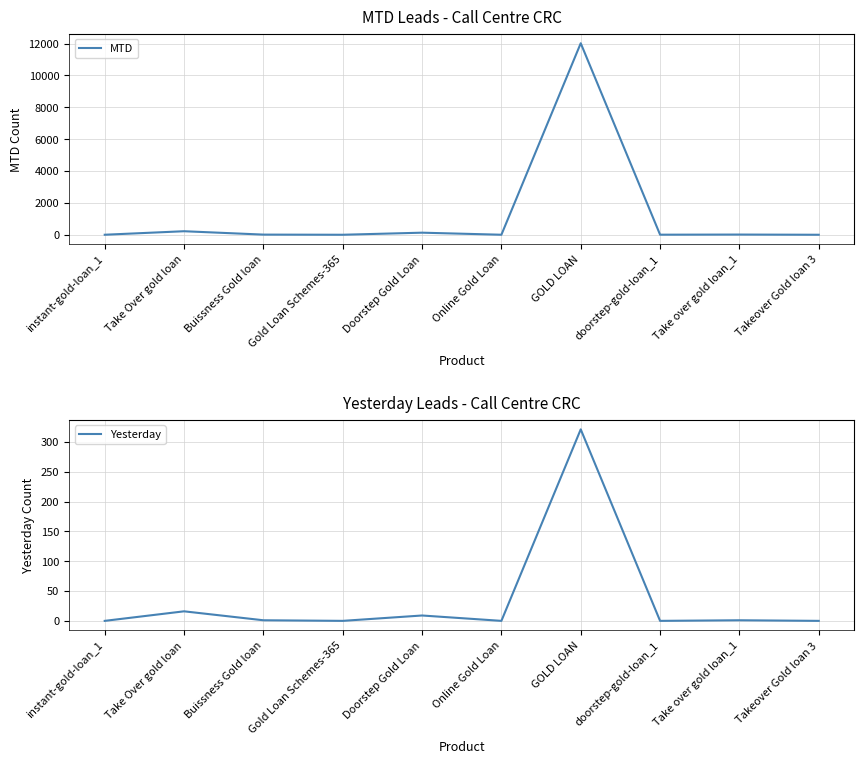

At how many categories does at least one series exceed 3434?

1